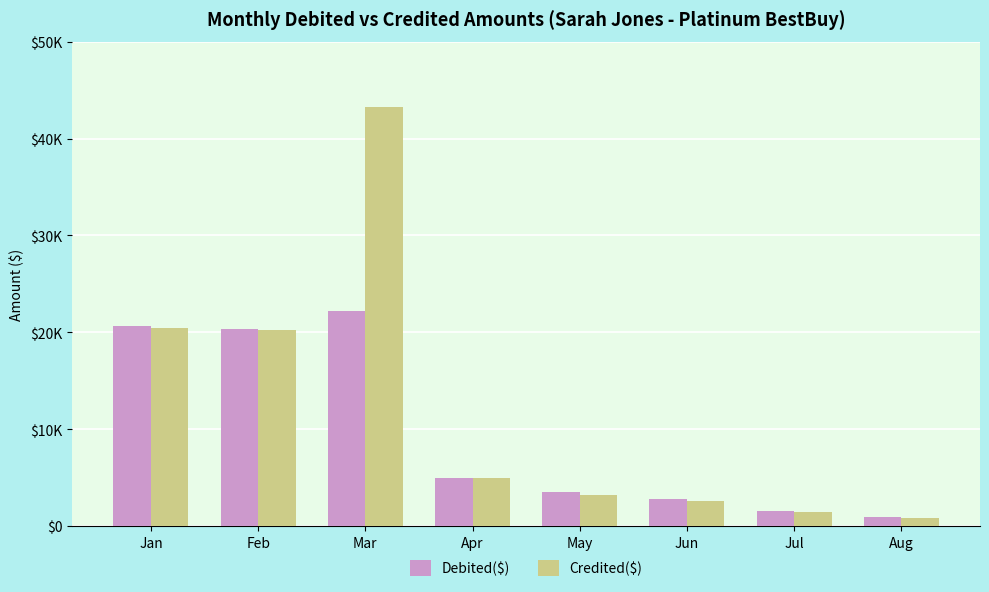

What is the difference between the second highest and second lowest values in the Debited($) series?

19167